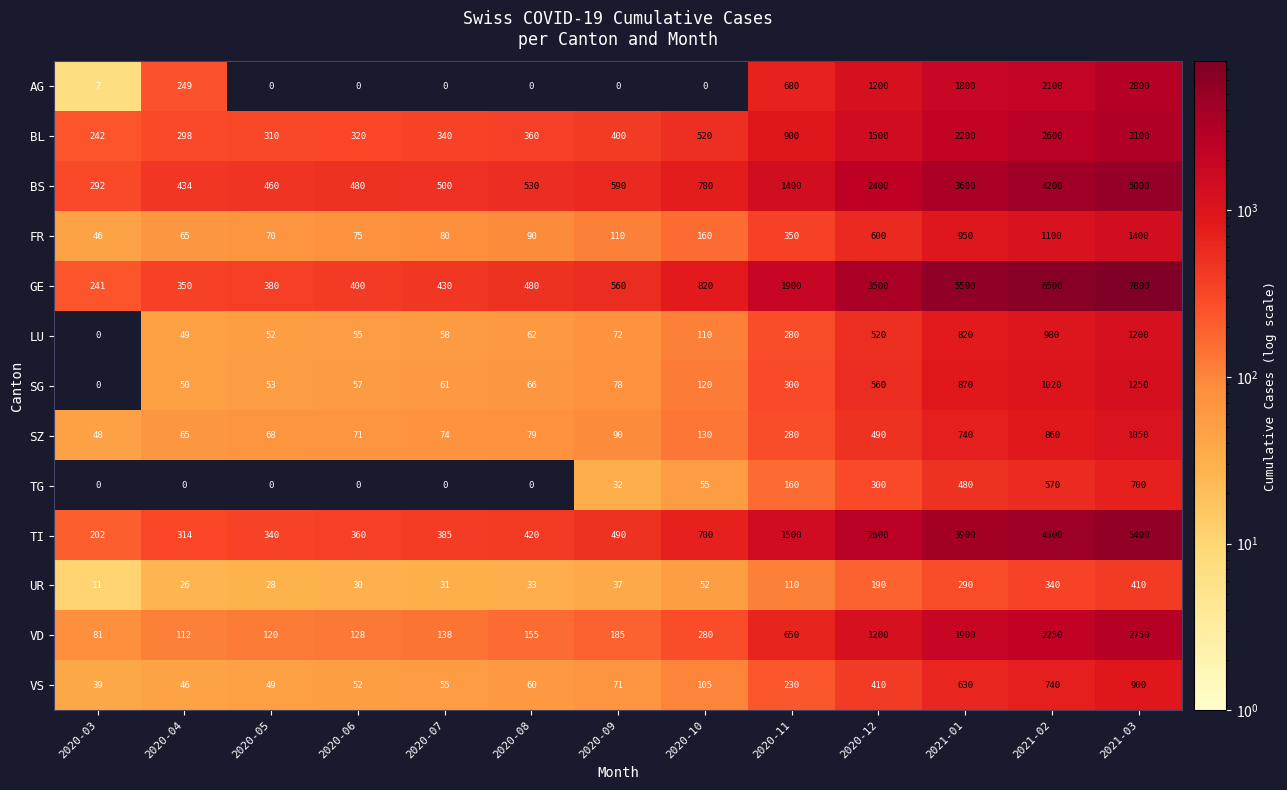

Rank the series at 2020-10 from lowest to highest value.

AG, UR, TG, VS, LU, SG, SZ, FR, VD, BL, TI, BS, GE